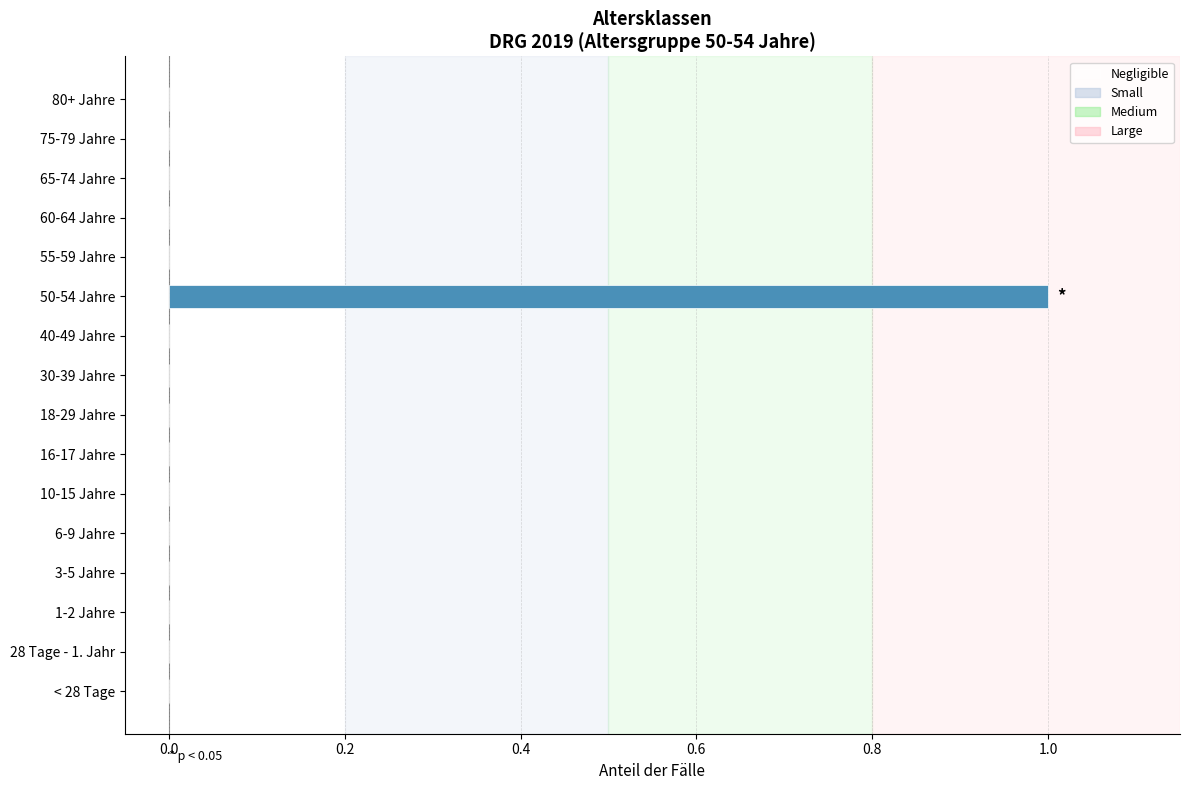

The value at < 28 Tage is 0. True or false?

True